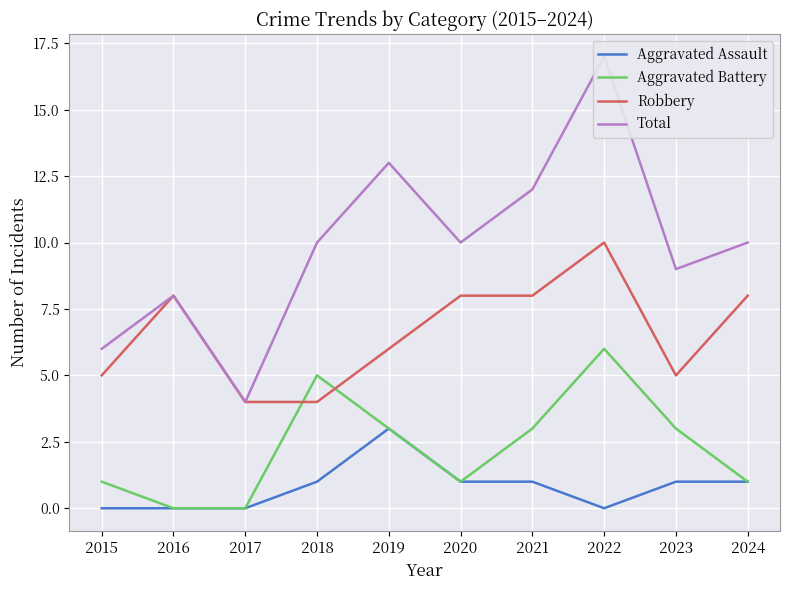

Which series changed the most between 2017 and 2024?

Total